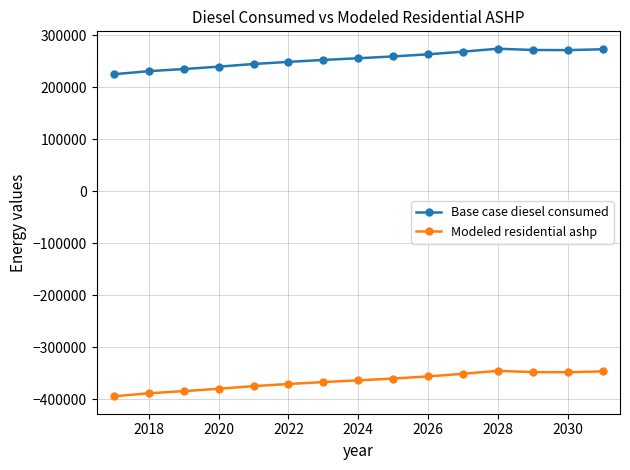

How many distinct data groups are displayed?

2